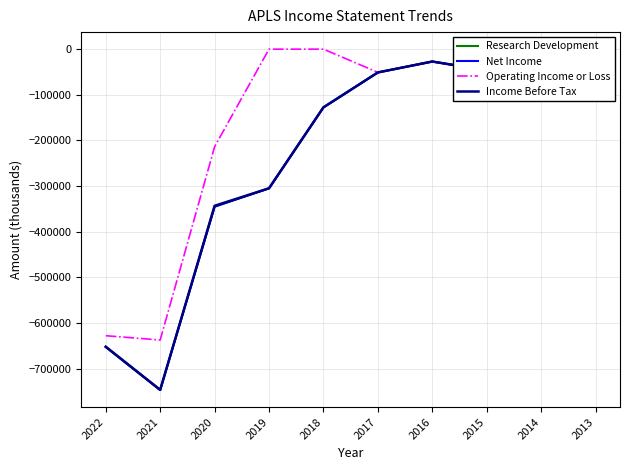

What are all the series names shown in the legend?

Research Development, Net Income, Operating Income or Loss, Income Before Tax